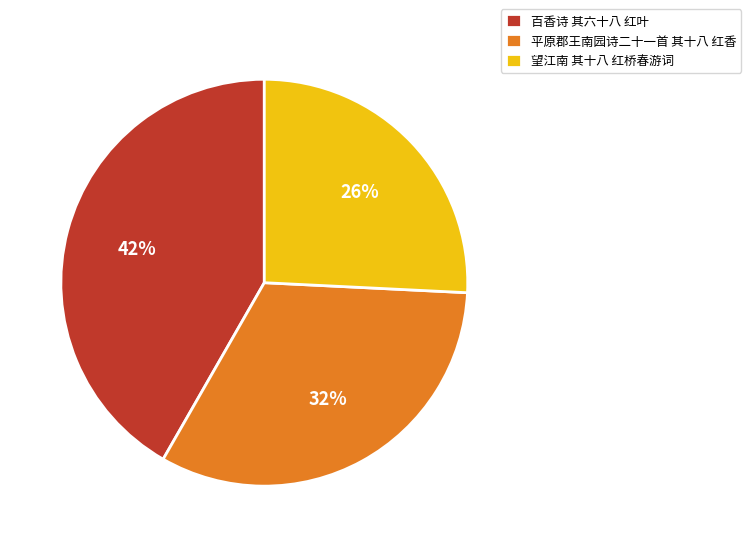

To the nearest percent, what is the average slice percentage?

33%